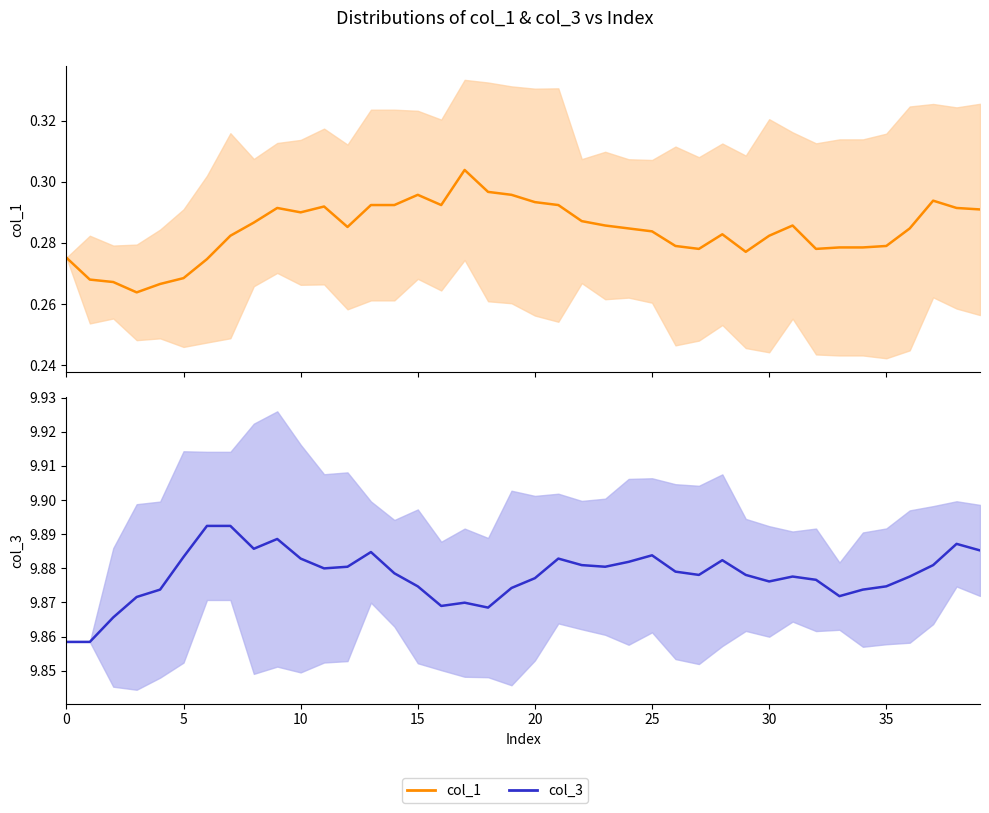

How many lines are shown in the chart?

2